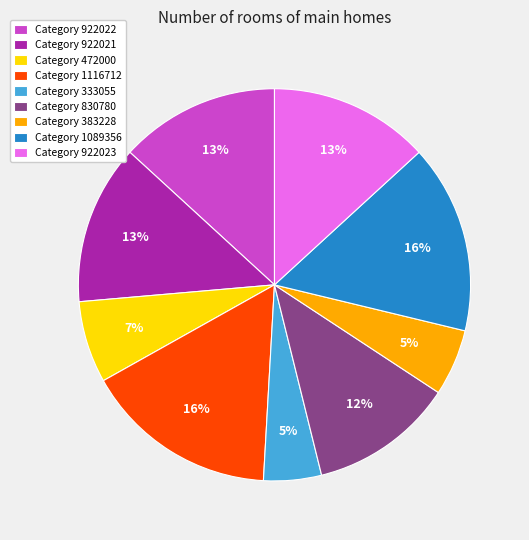

True or false: Category 922023 accounts for 13% of the total.

True